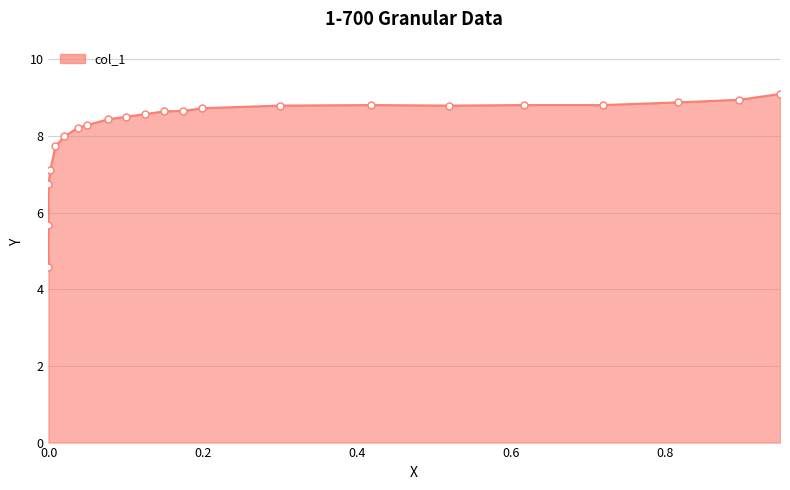

What is the sum of all values?

178.7